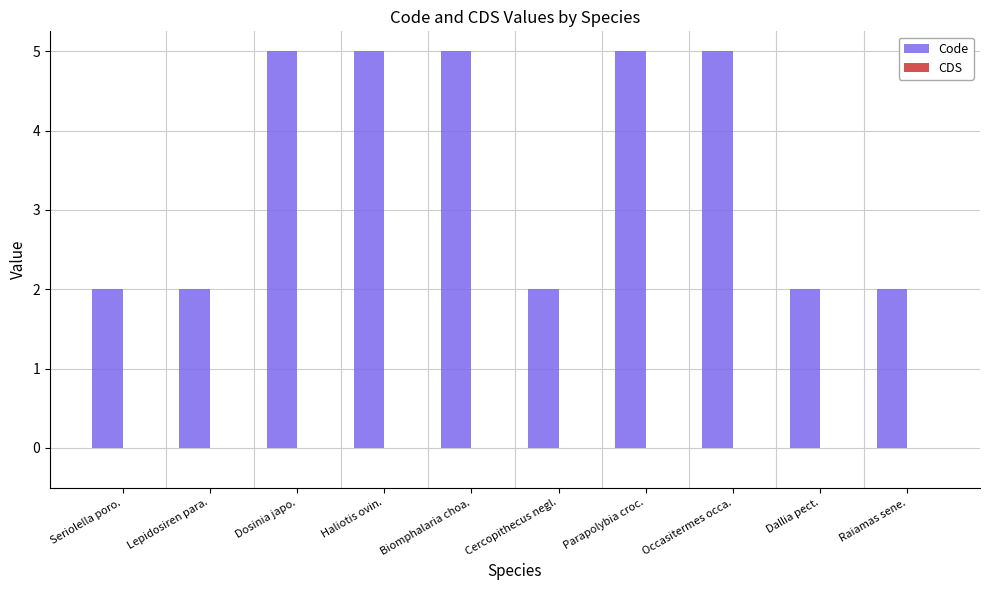

What position from the left is Dallia pect.?

9